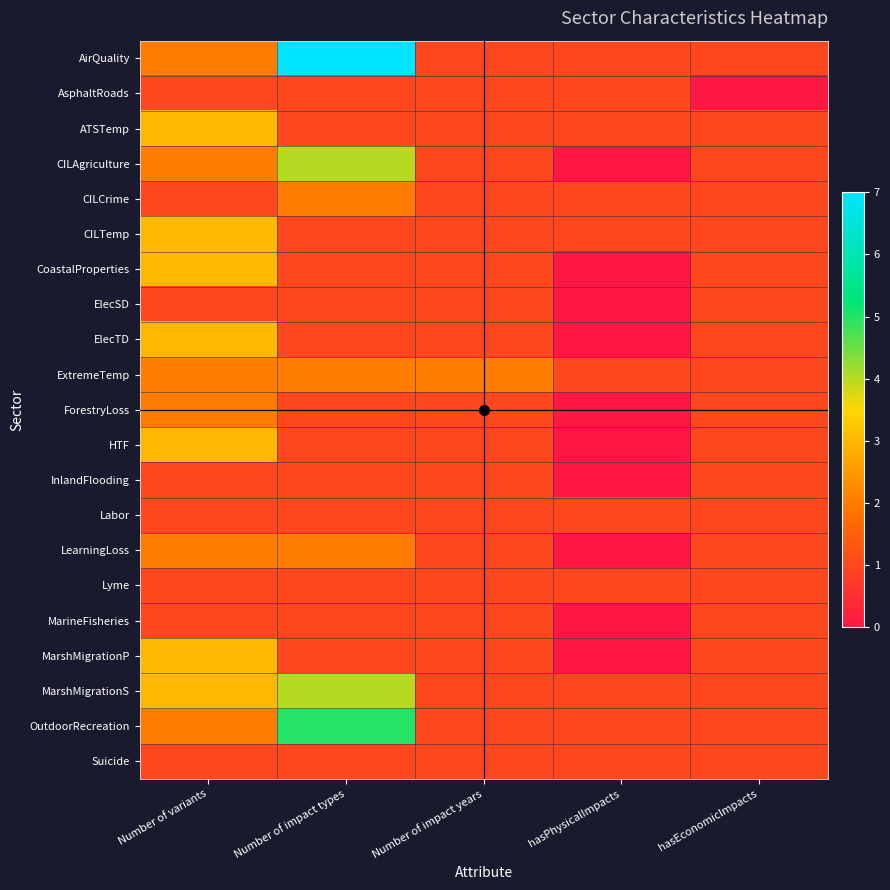

List the series in order of their peak value, lowest first.

AsphaltRoads, ElecSD, InlandFlooding, Labor, Lyme, MarineFisheries, Suicide, CILCrime, ExtremeTemp, ForestryLoss, LearningLoss, ATSTemp, CILTemp, CoastalProperties, ElecTD, HTF, MarshMigrationP, CILAgriculture, MarshMigrationS, OutdoorRecreation, AirQuality